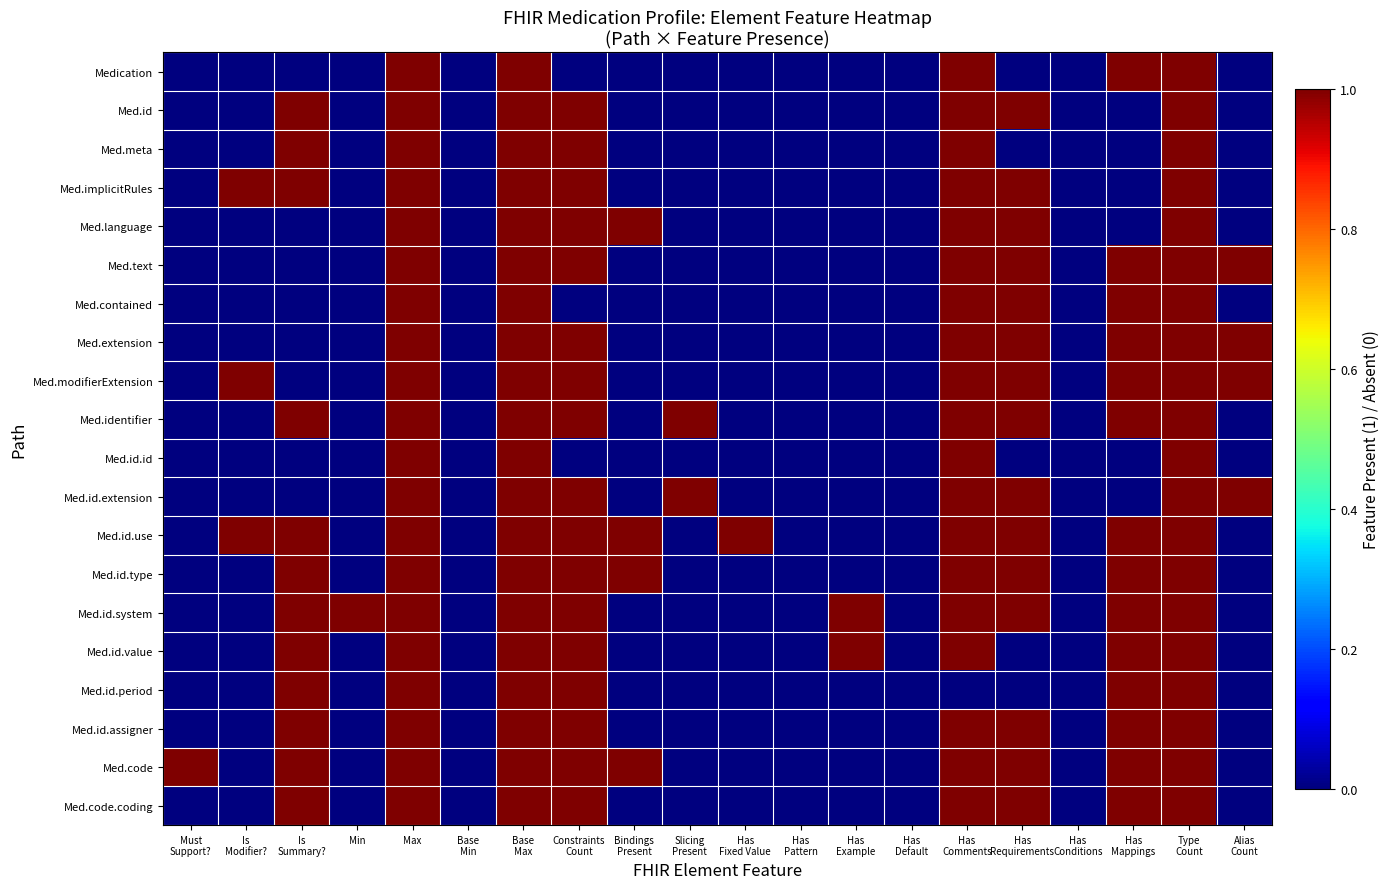

What is the spread (max minus min) of values at Has
Example?

1